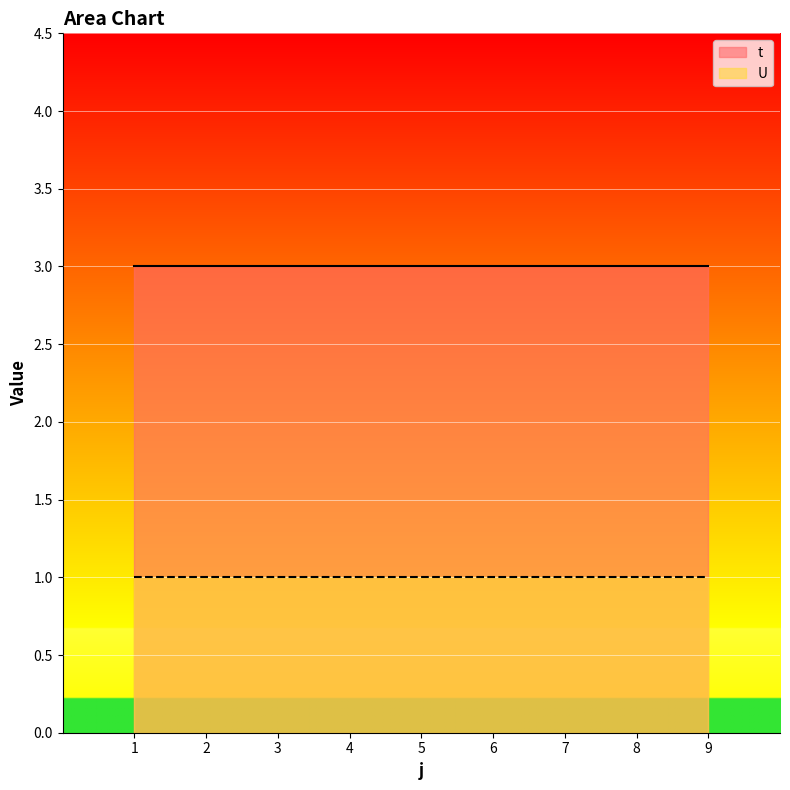

True or false: U and t intersect in this chart.

False